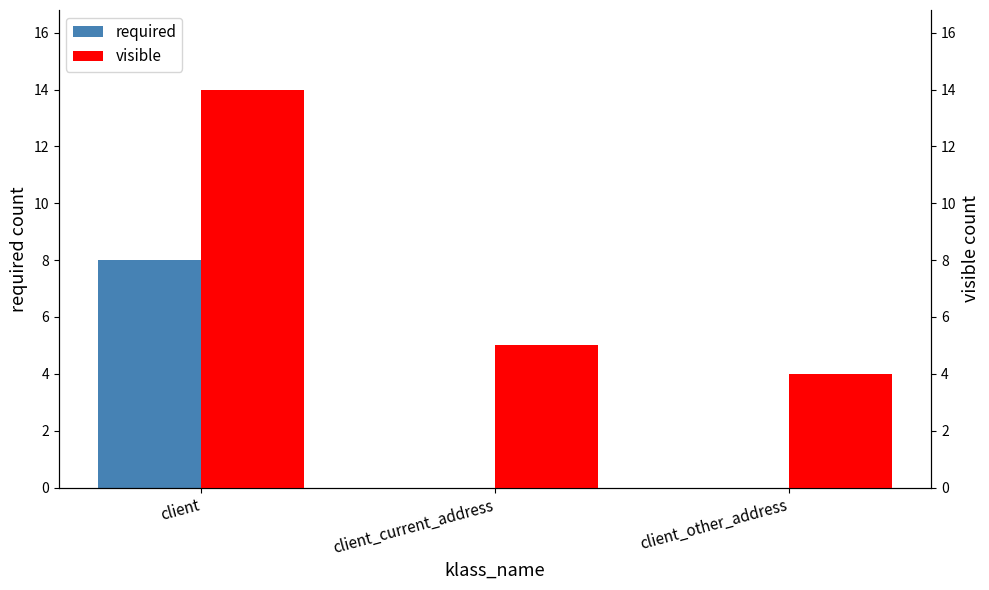

What is the label of the 1st bar from the left?

client